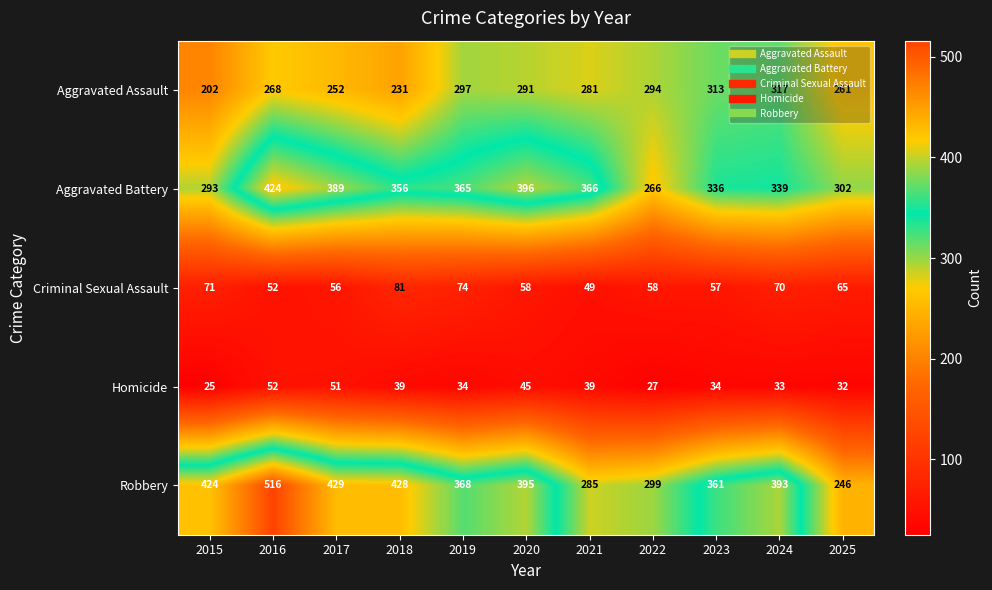

What is the sum of the Aggravated Battery values at 2022 and 2019?

631